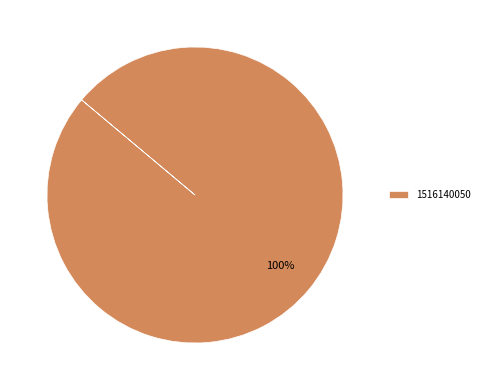

Which slice represents more than half of the pie?

1516140050